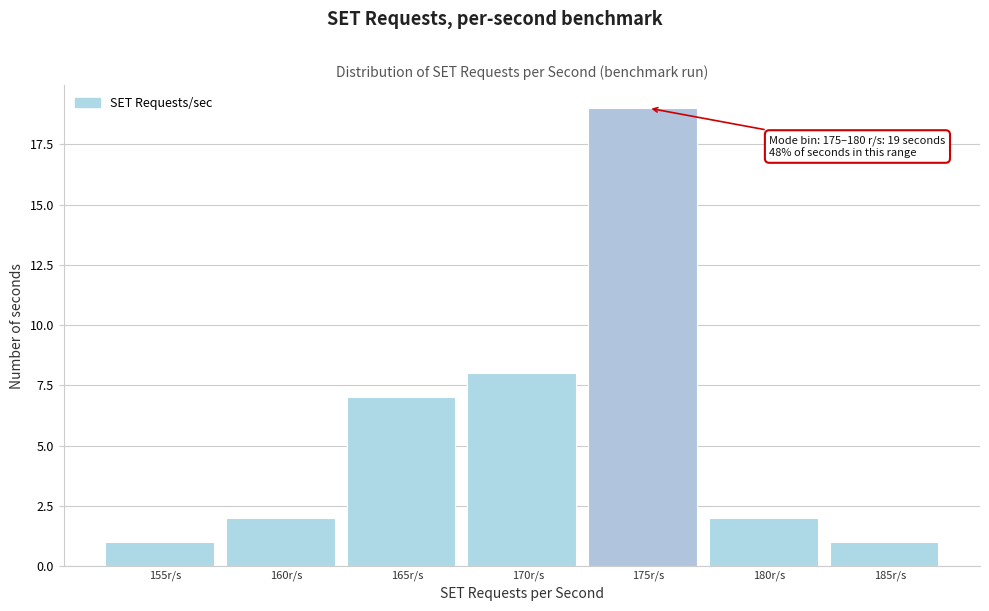

Reading left to right, list all the values displayed in this chart.

1	2	7	8	19	2	1